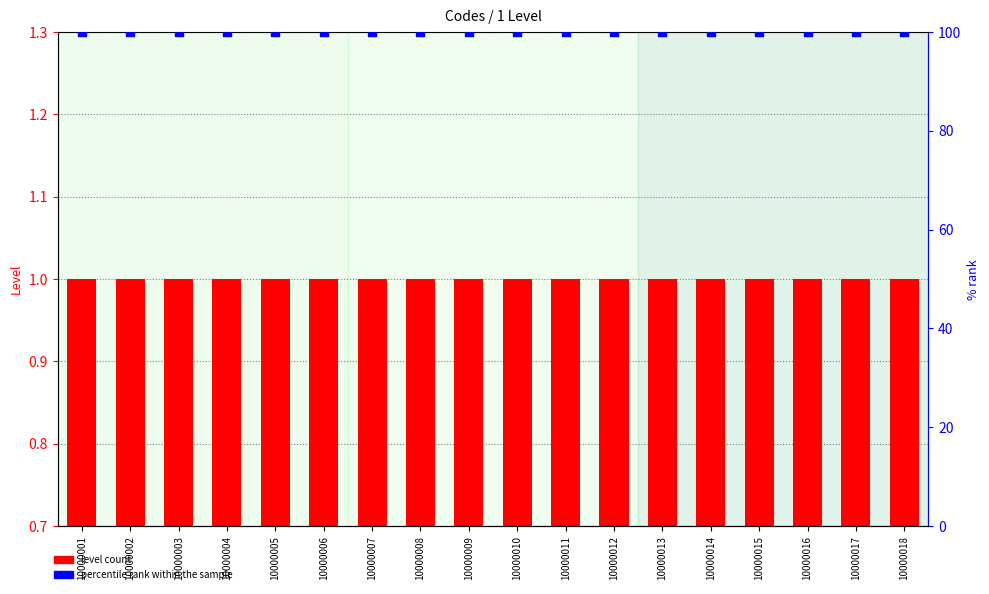

Which series has the widest spread of Y values?

level count